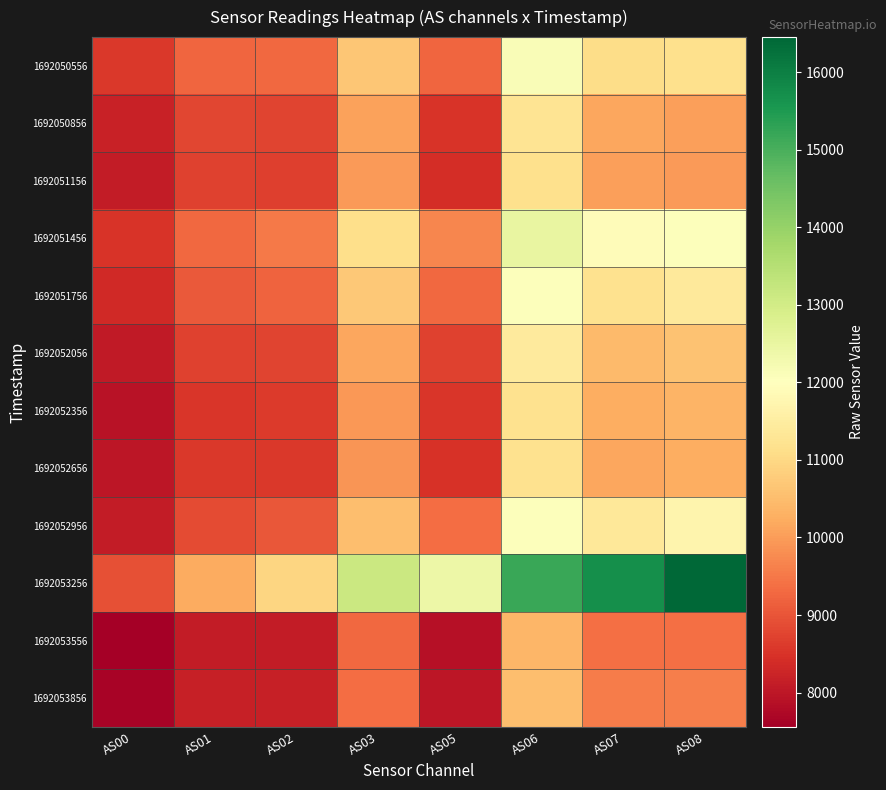

What is the total value across all series at AS08?

132949